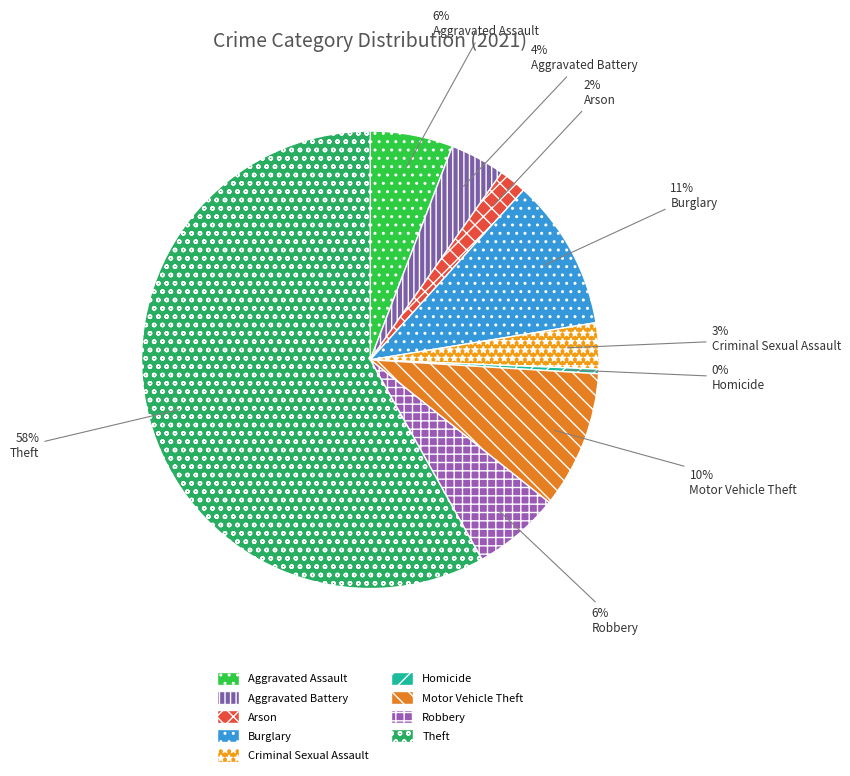

Which slice is the largest?

Theft